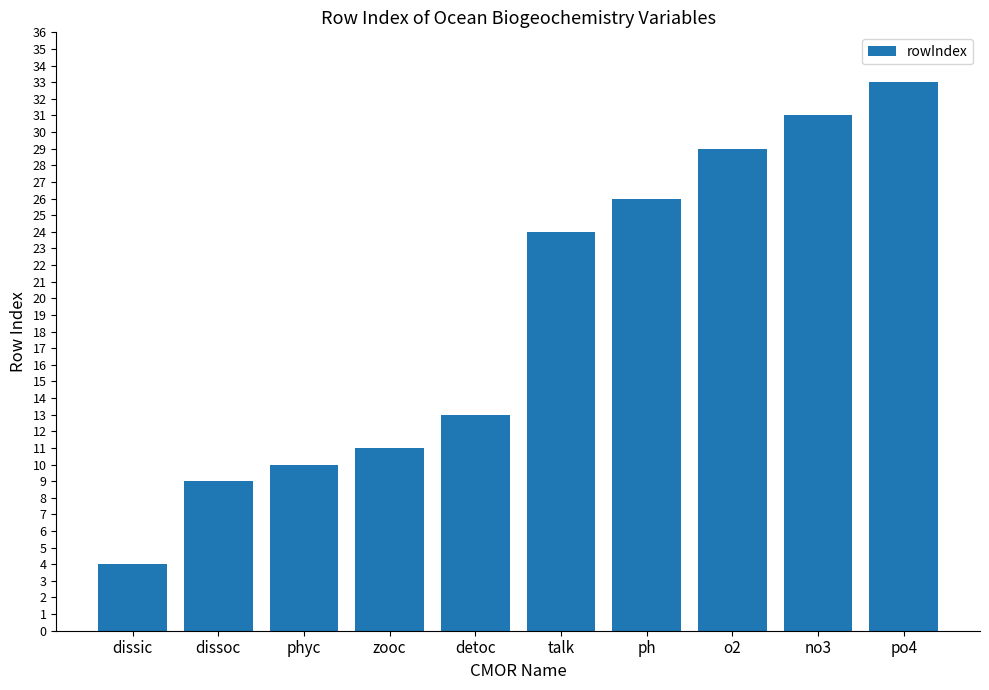

Are the bars grouped side by side (vs. stacked)?

No